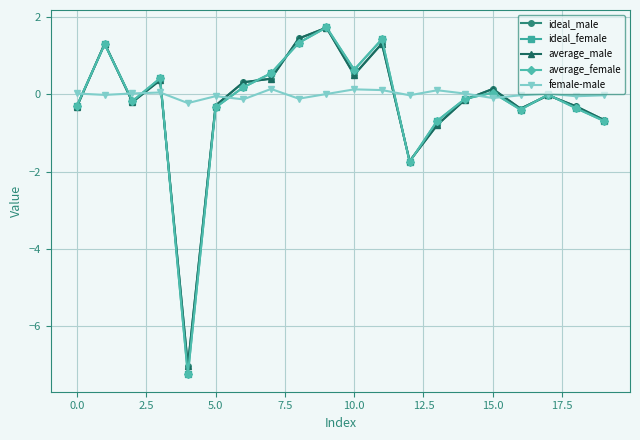

What is the greatest value displayed?

1.7